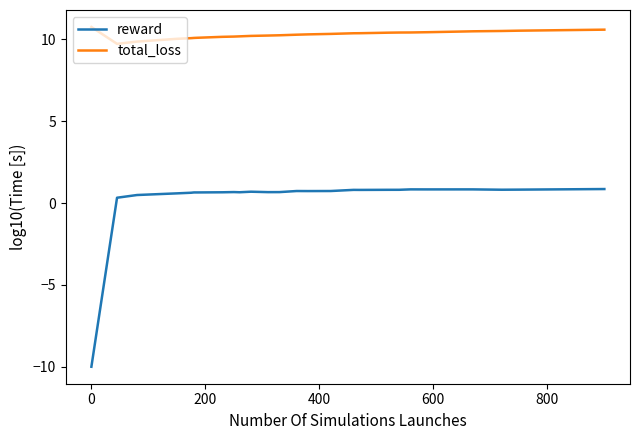

Does the chart have visible grid lines?

No